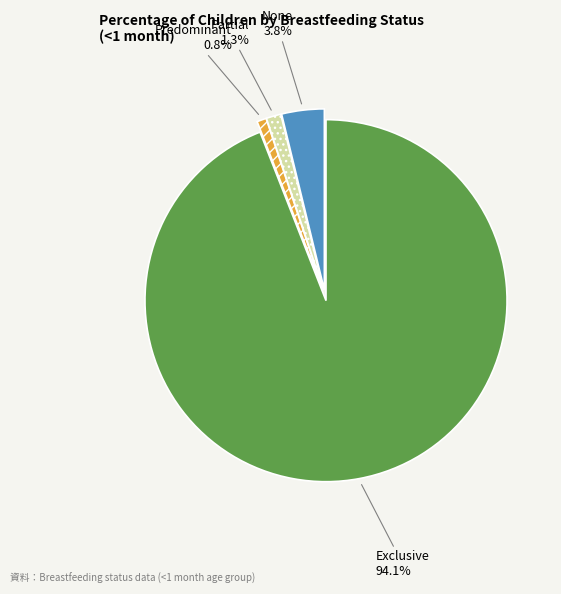

To the nearest percent, what is the average slice percentage?

25%